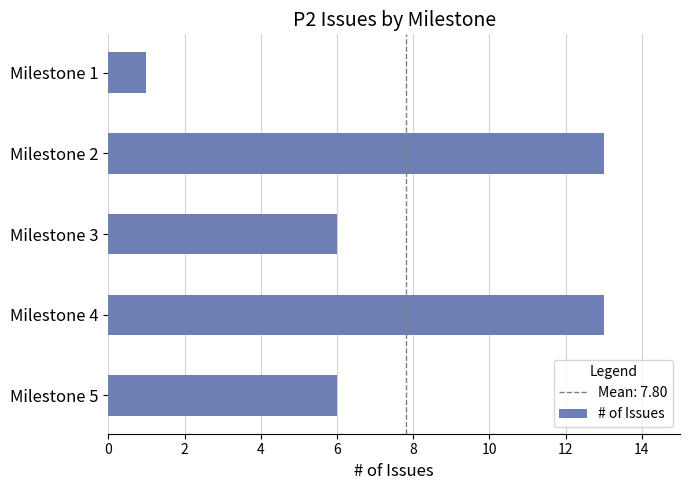

The value at Milestone 4 is 13. True or false?

True